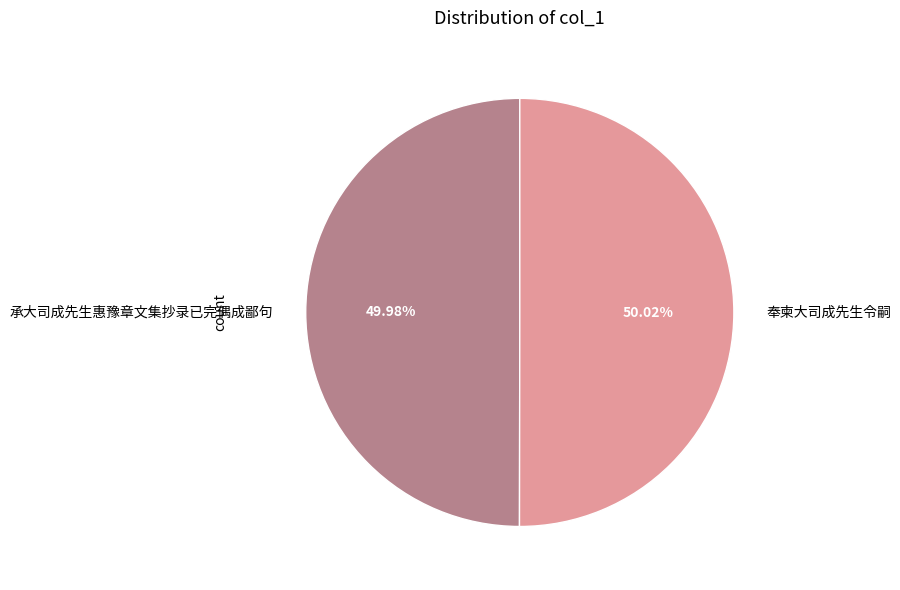

Count the number of slices in the pie.

2